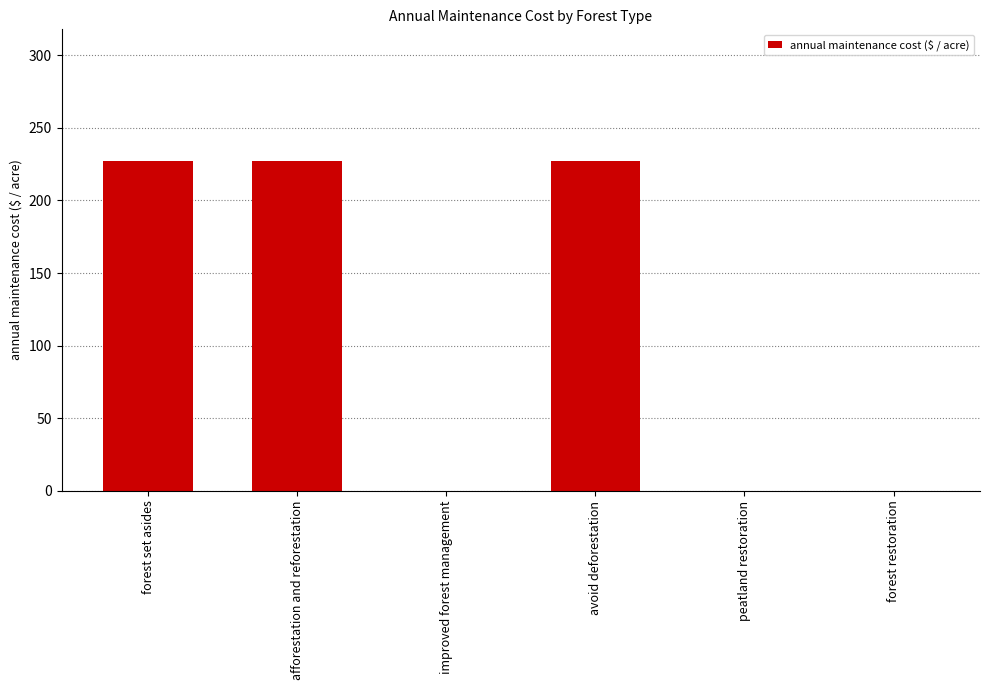

Between afforestation and reforestation and forest restoration, which is larger?

afforestation and reforestation